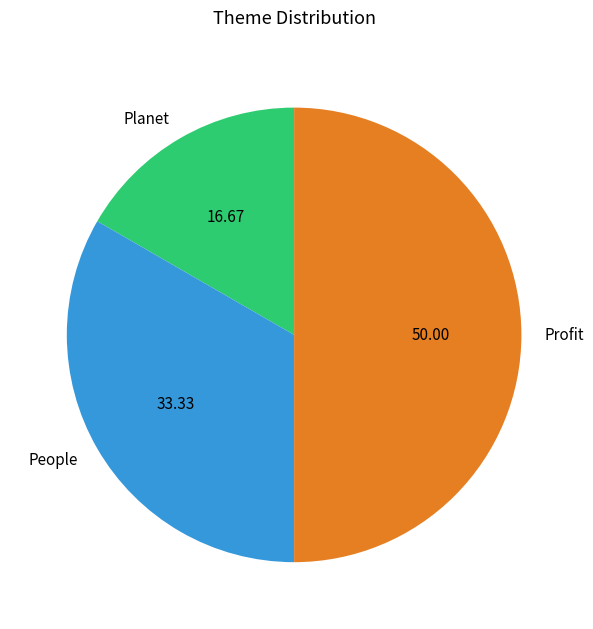

Combined, do Planet and Profit account for over 50%?

Yes